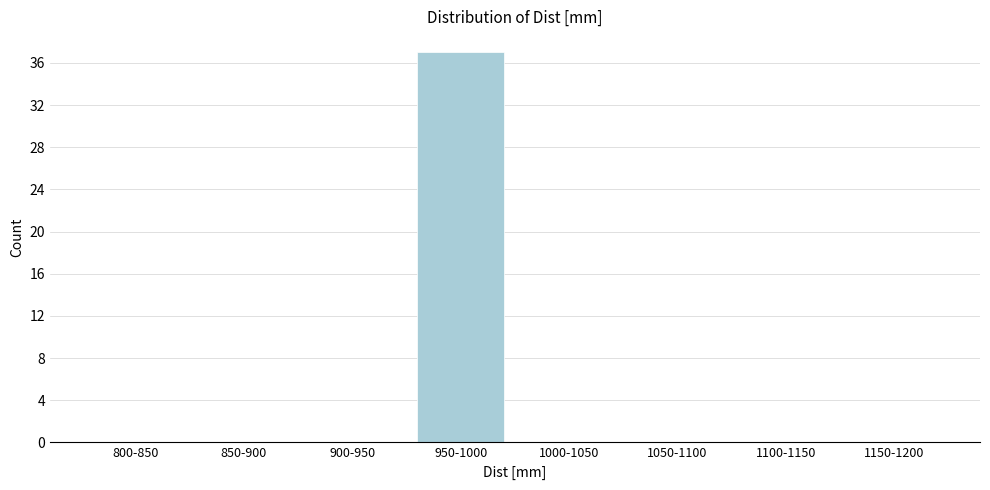

Reading left to right, list all the values displayed in this chart.

800-850=0	850-900=0	900-950=0	950-1000=37	1000-1050=0	1050-1100=0	1100-1150=0	1150-1200=0